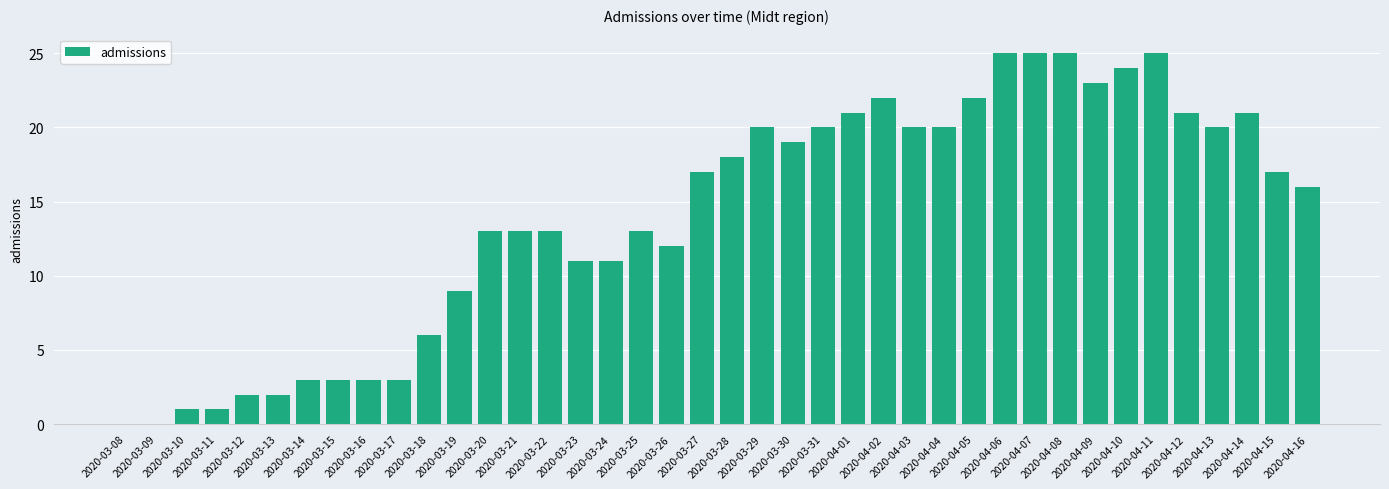

What is the maximum value shown in the chart?

25